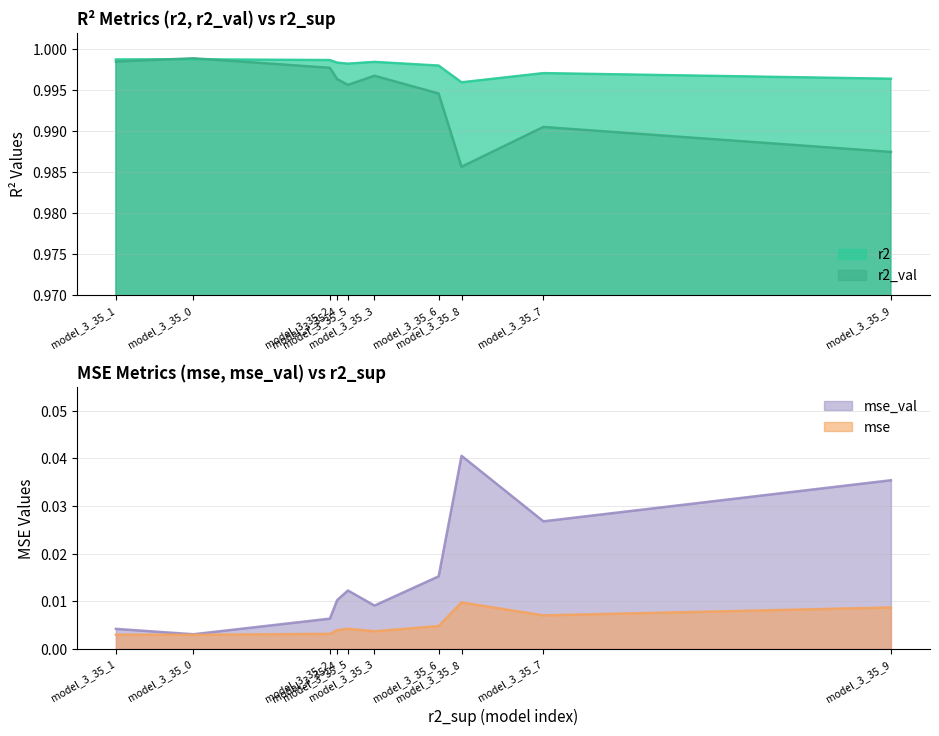

Reading left to right, extract all data points from this chart.

r2: 1.0	1.0	1.0	1.0	1.0	1.0	1.0	1.0	1.0	1.0
r2_val: 1.0	1.0	1.0	1.0	1.0	1.0	1.0	1.0	1.0	1.0
mse: 0.0	0.0	0.0	0.0	0.0	0.0	0.0	0.0	0.0	0.0
mse_val: 0.0	0.0	0.0	0.0	0.0	0.0	0.0	0.0	0.0	0.0